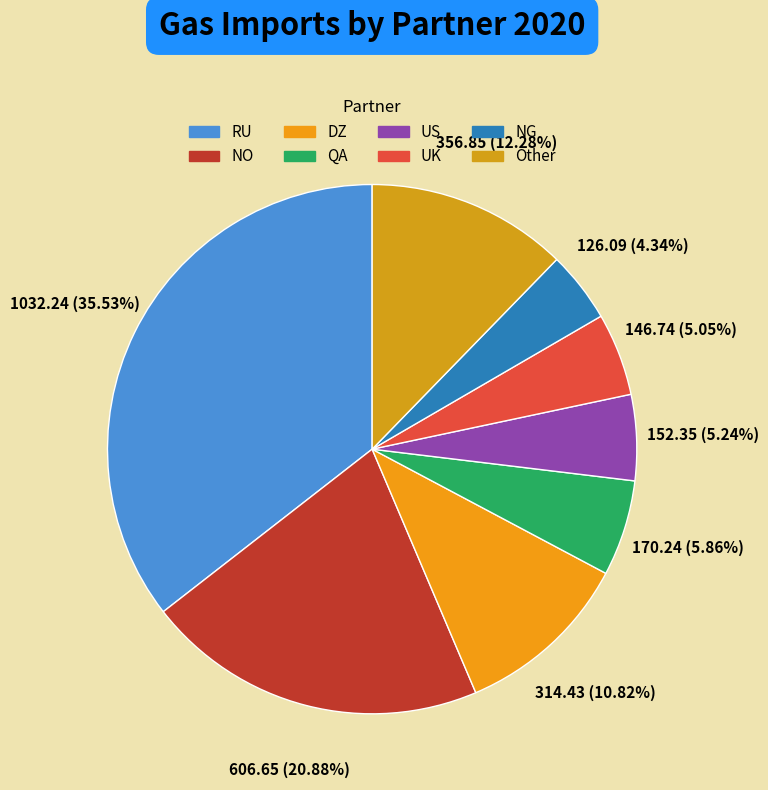

To the nearest percent, what percentage of the pie is QA?

6%